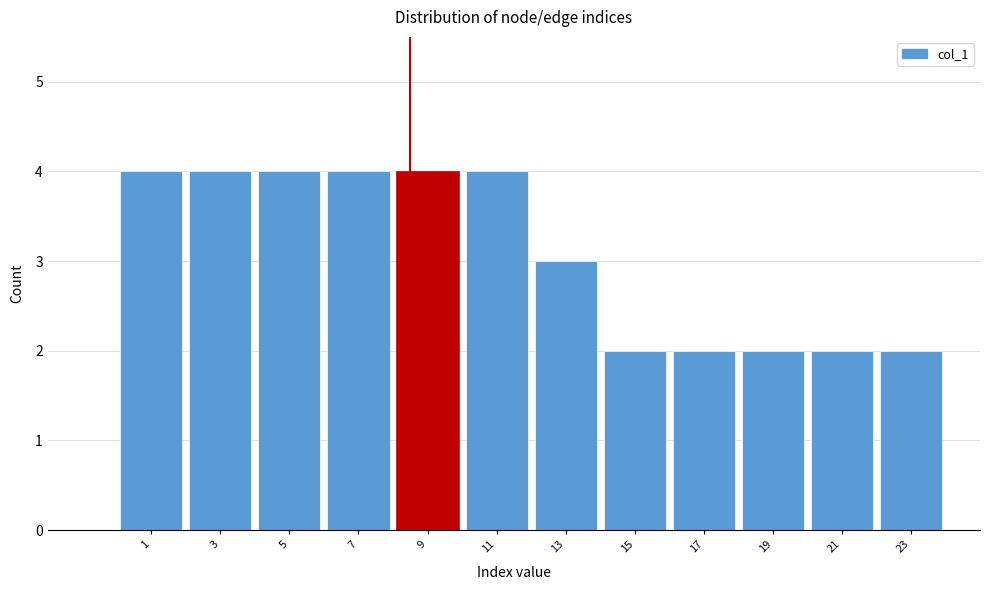

Reading left to right, transcribe all the data shown in this chart.

4	4	4	4	4	4	3	2	2	2	2	2